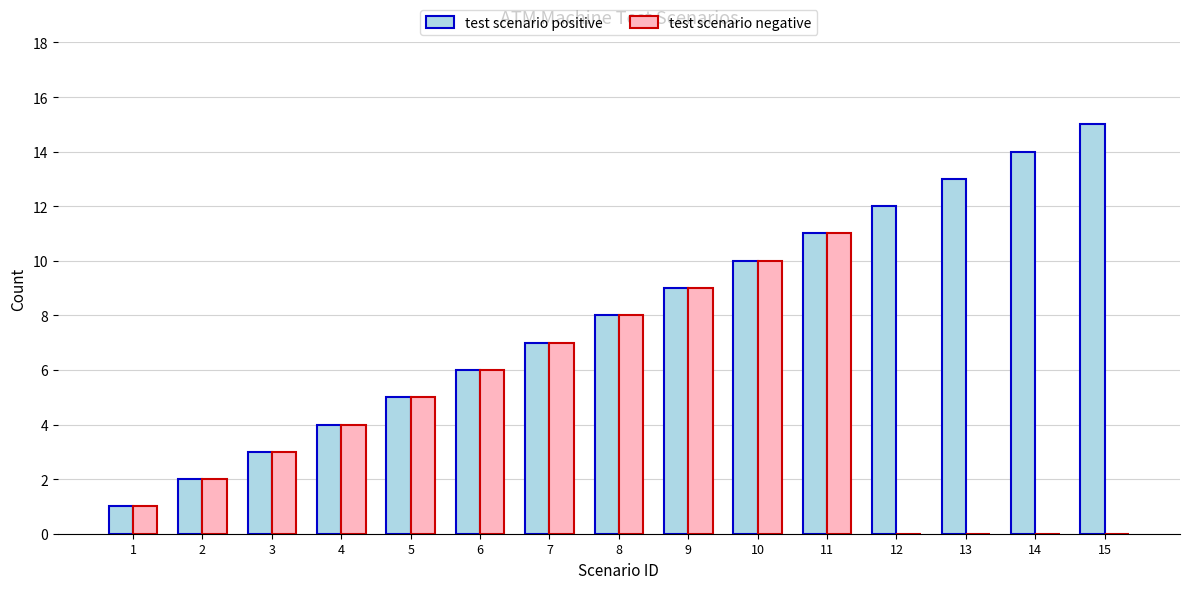

What is the greatest value displayed?

15